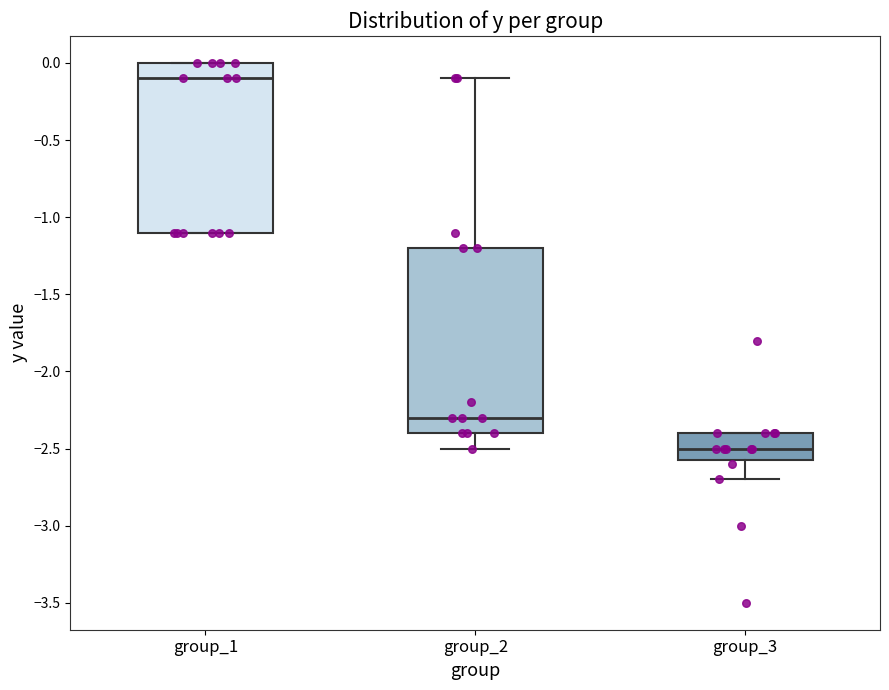

Reading left to right, transcribe this box plot: for each box, give where its median line is, the range the box spans, and where its two whiskers end, as read against the y-axis. The values are not printed on the chart, so give them approximately, as read against the axis.

group_1: median -0.10, box -1.10 to 0.00, whiskers -1.10 to 0.00
group_2: median -2.30, box -2.40 to -1.20, whiskers -2.50 to -0.10
group_3: median -2.50, box -2.55 to -2.40, whiskers -2.70 to -2.40